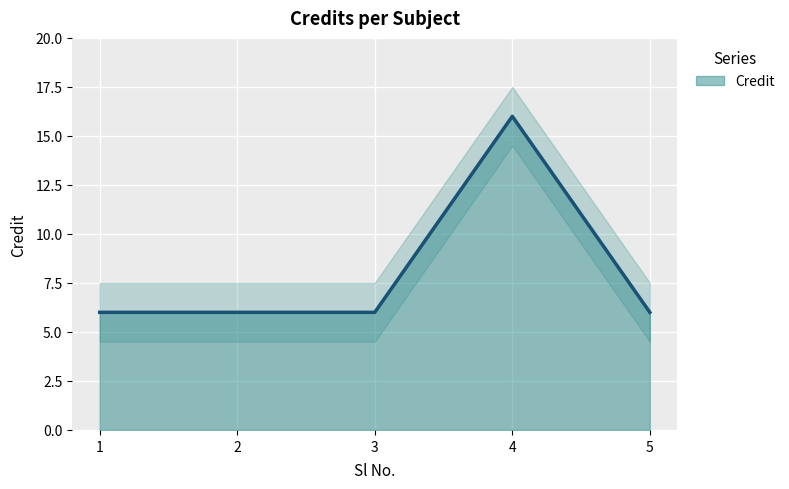

List the labels in order of value, largest first.

4, 1, 2, 3, 5